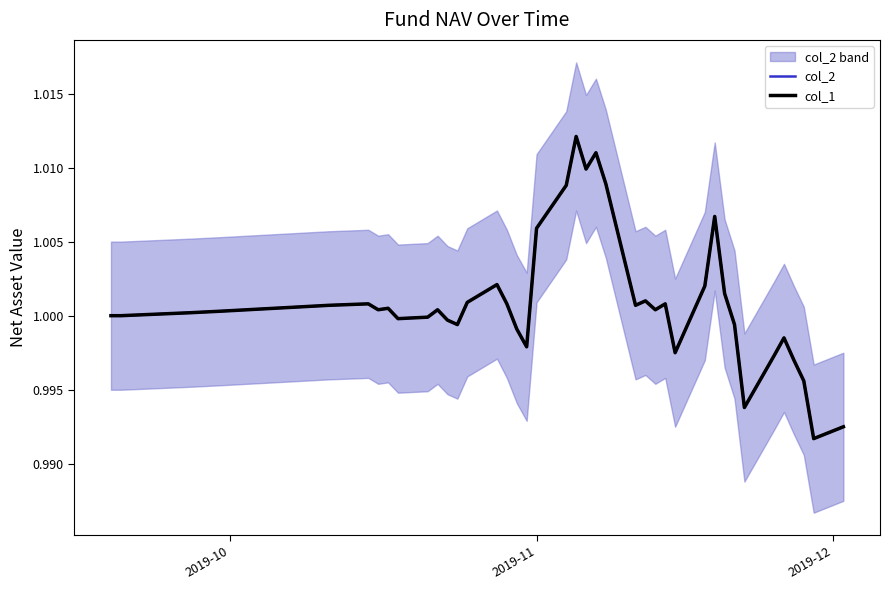

How many data points in col_2 are above 1?

23